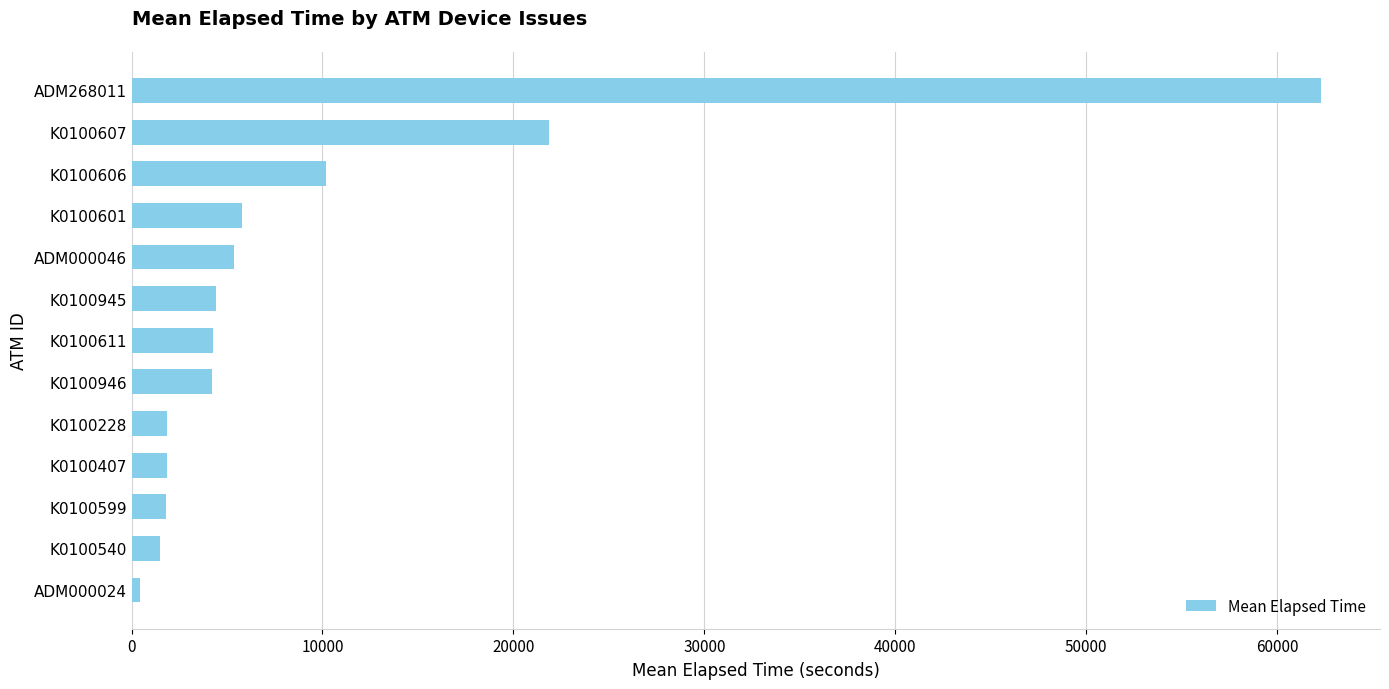

Is it true that the value at K0100607 is 33093?

False